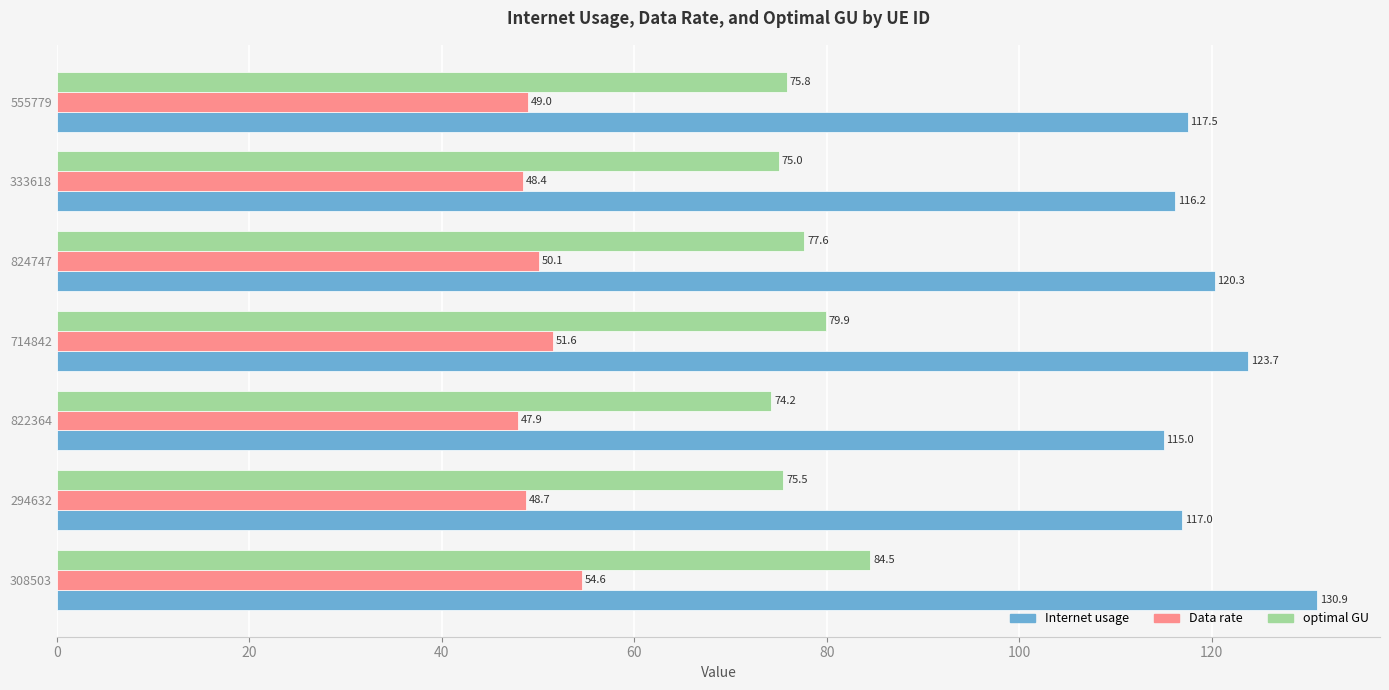

What is the total value across all series at 308503?

270.0